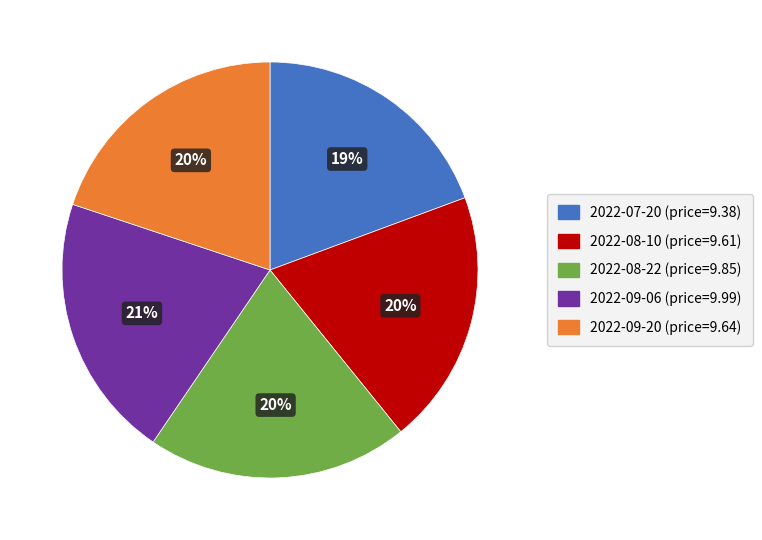

What is the ratio of the value at 2022-09-06 (price=9.99) to the value at 2022-07-20 (price=9.38)?

1.1